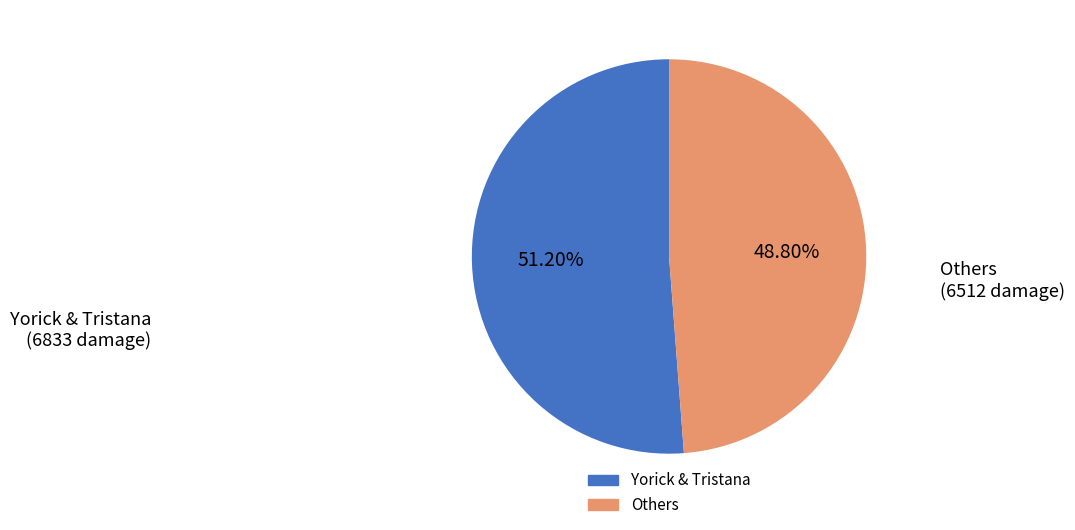

Is there a majority slice in this chart?

Yes